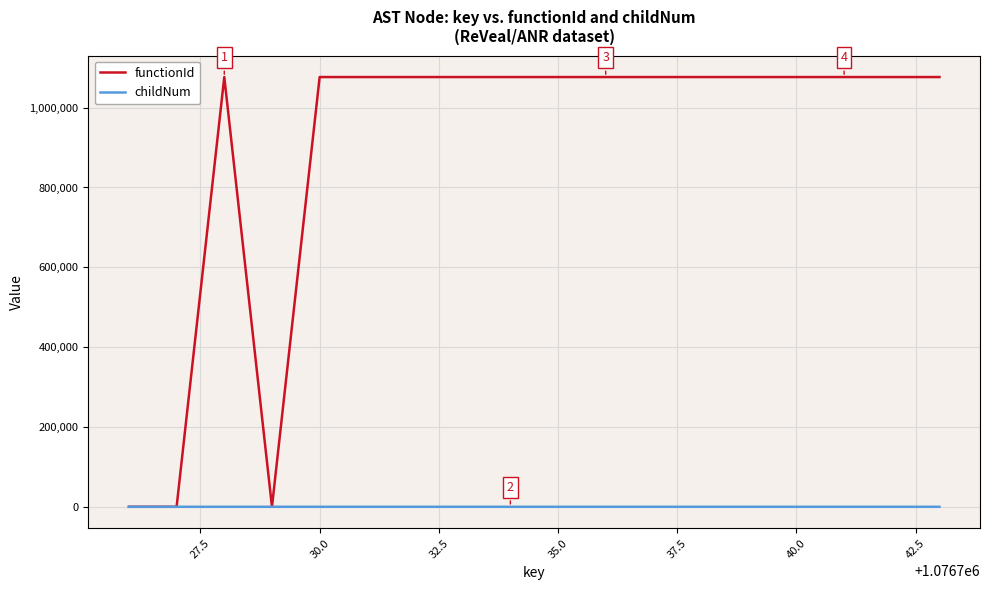

What is the maximum value shown in the chart?

1076727